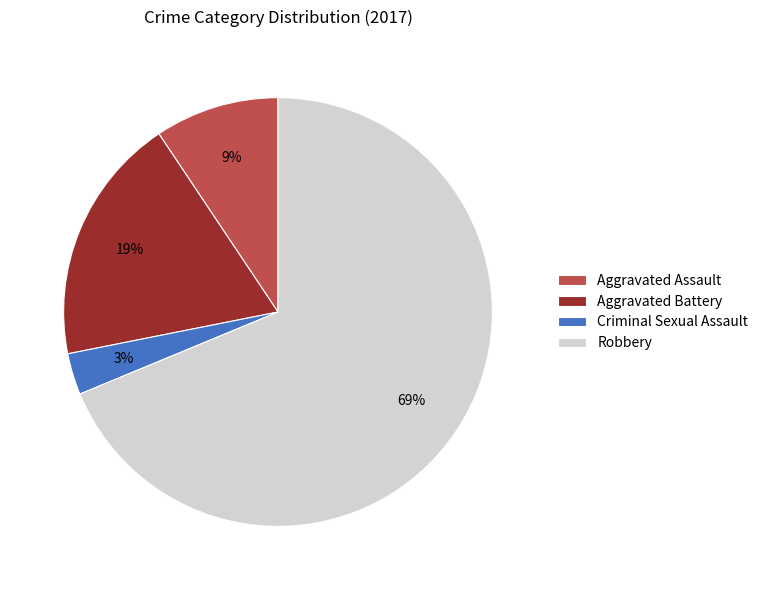

Which has a higher value, Aggravated Battery or Robbery?

Robbery